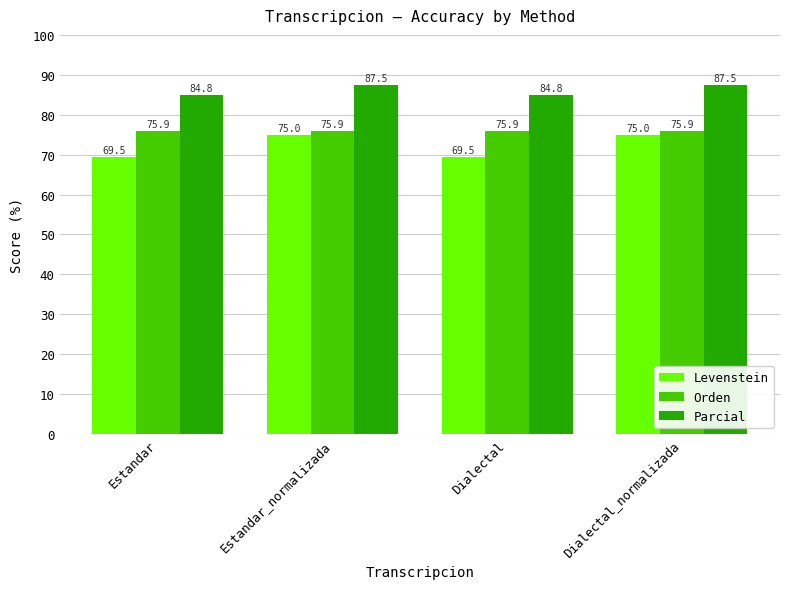

What is the label of the 3rd bar from the left?

Dialectal